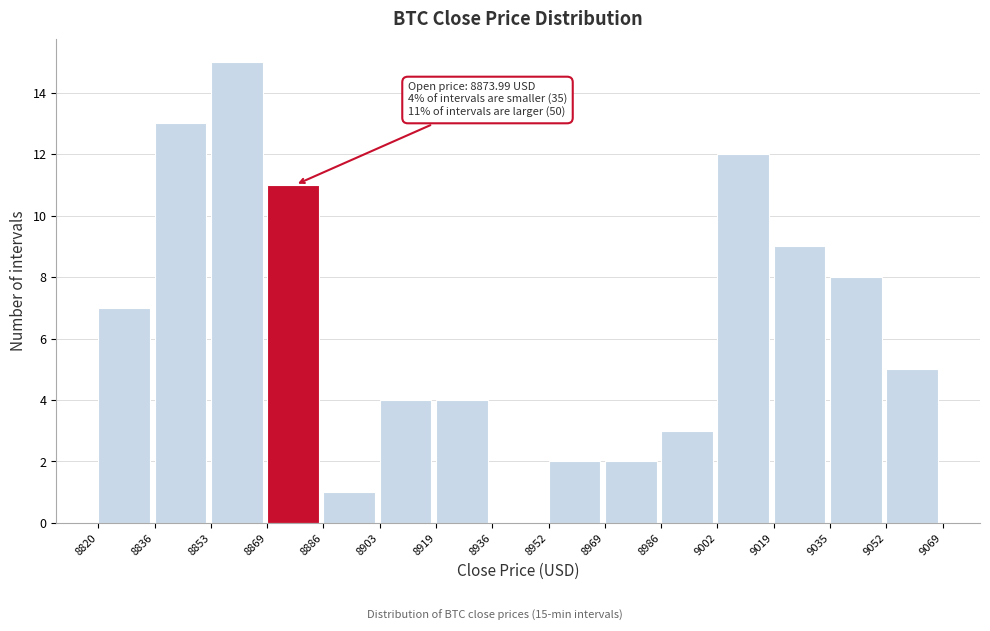

Which range on the x-axis has the tallest bar?

8853 to 8869